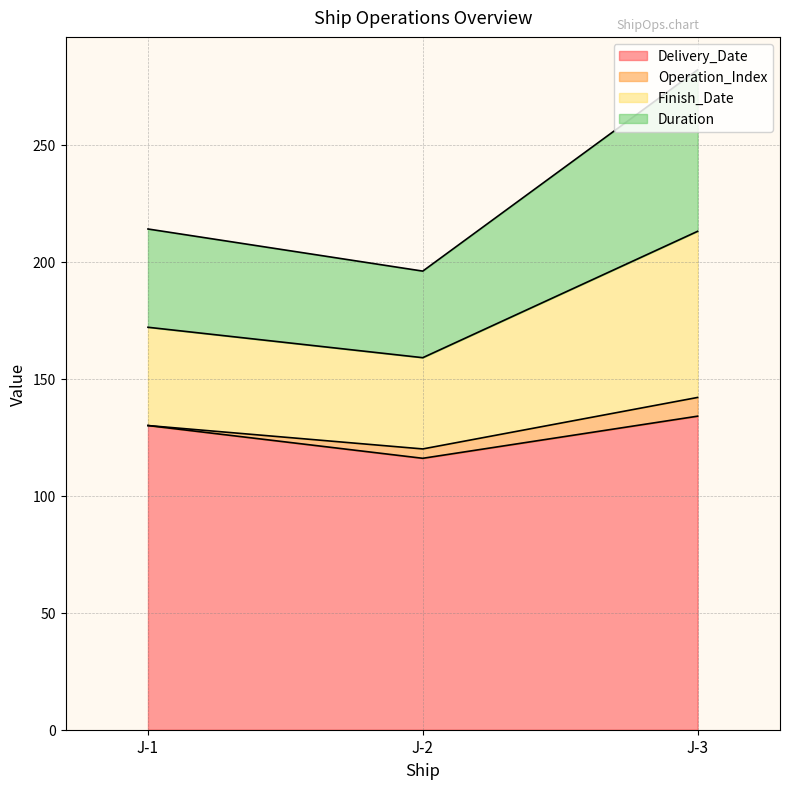

Is it true that Finish_Date equals 325 at J-1?

False